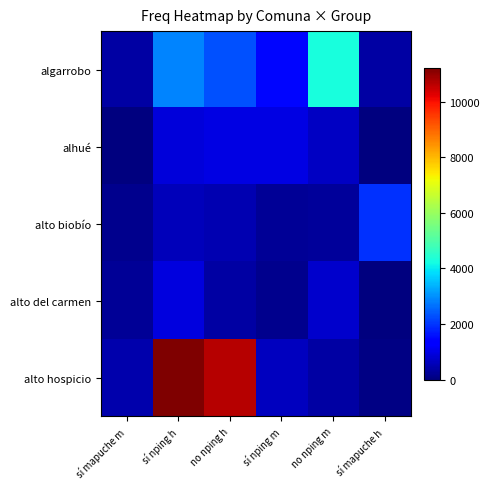

At how many categories does at least one series exceed 10120?

2